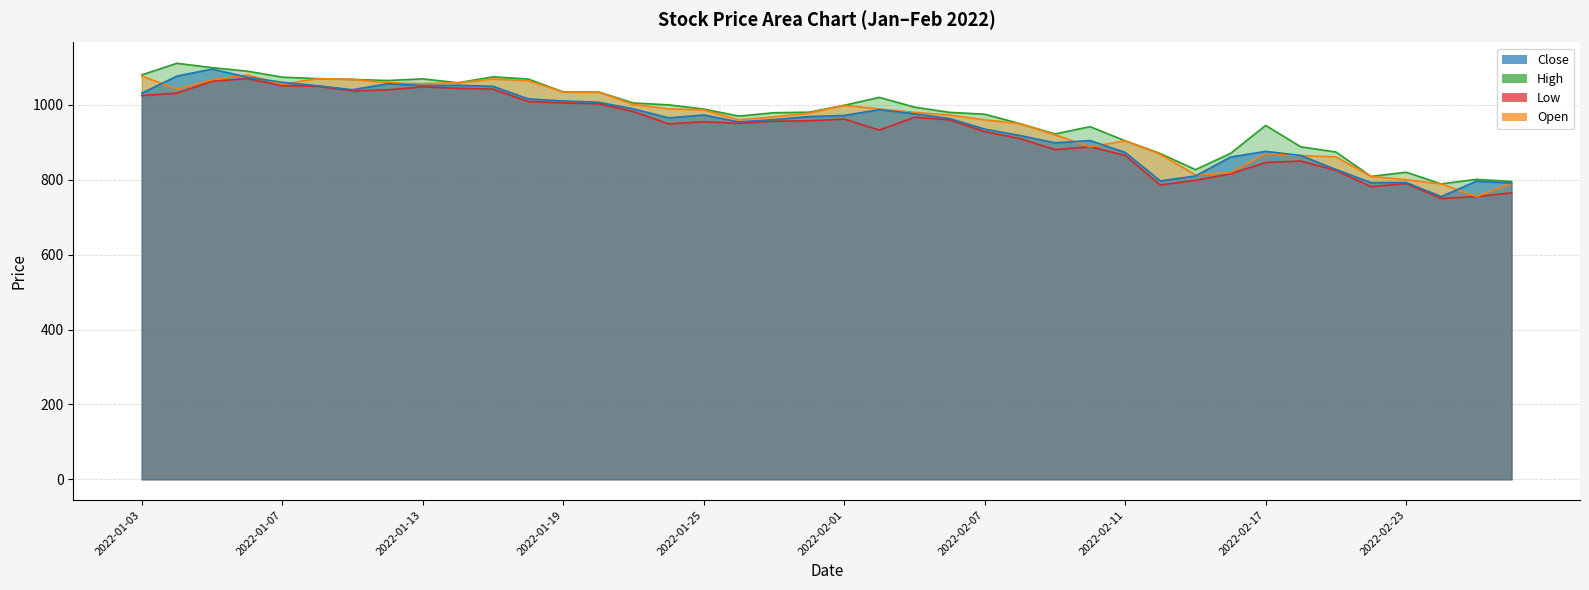

At which label is high closest to 950?

2022-02-08